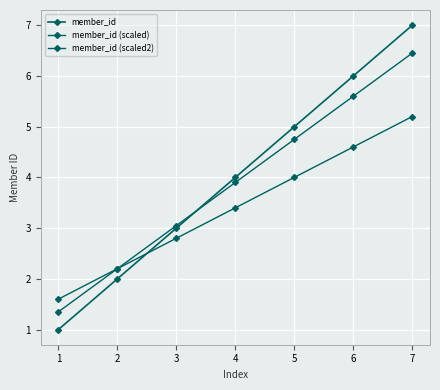

How many categories are shown in the chart?

7